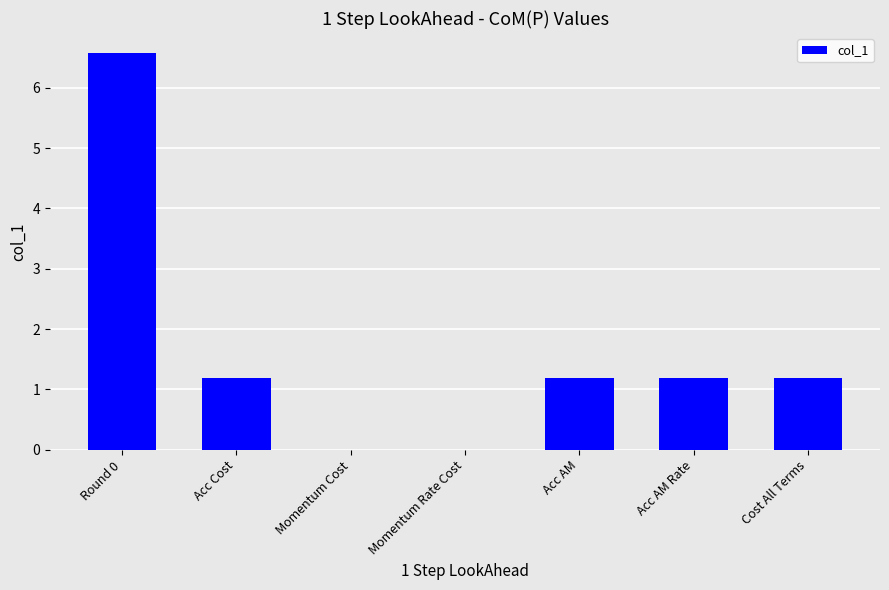

What is the sum of all values?

11.3